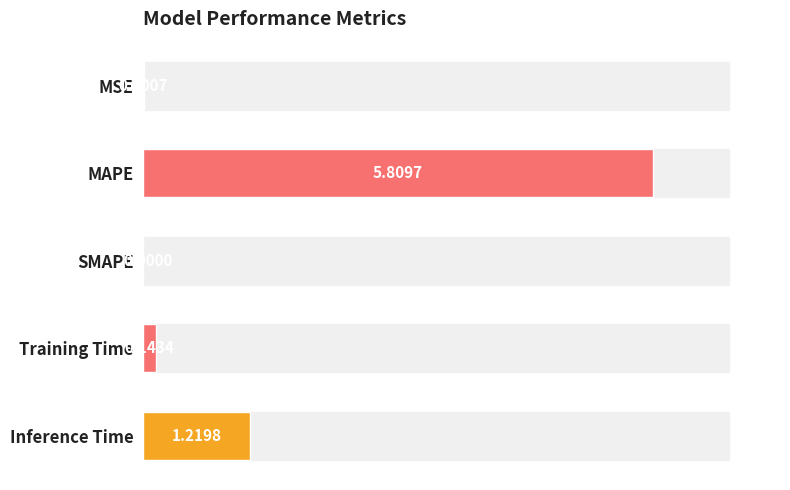

Where is the data nearest to the value 2?

Inference Time